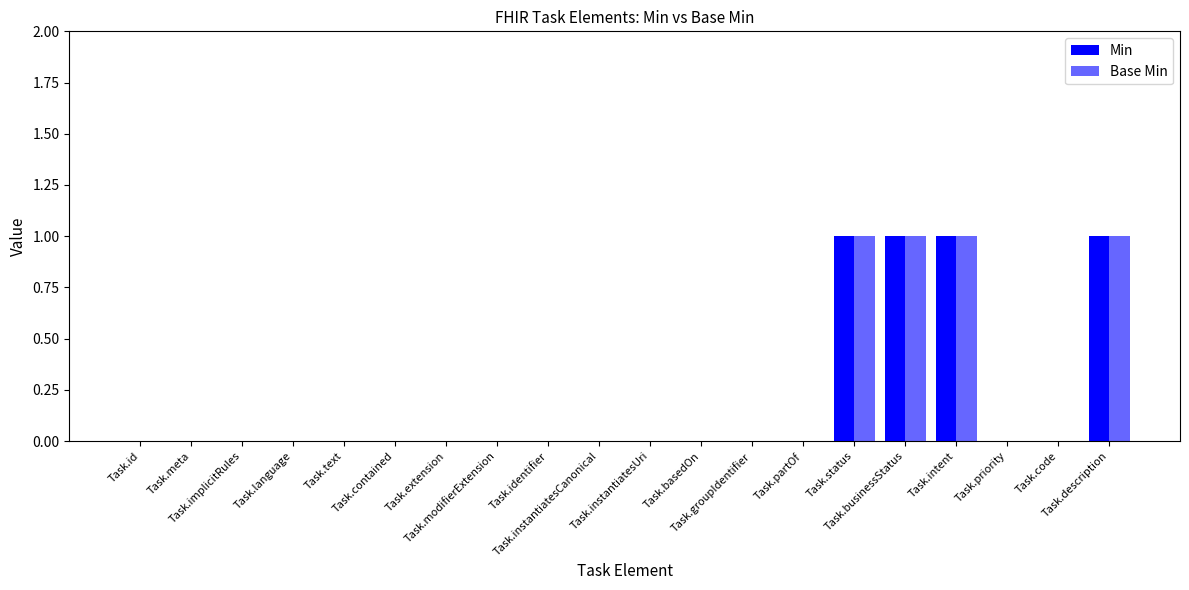

Which category has the highest value in the Min series?

Task.status